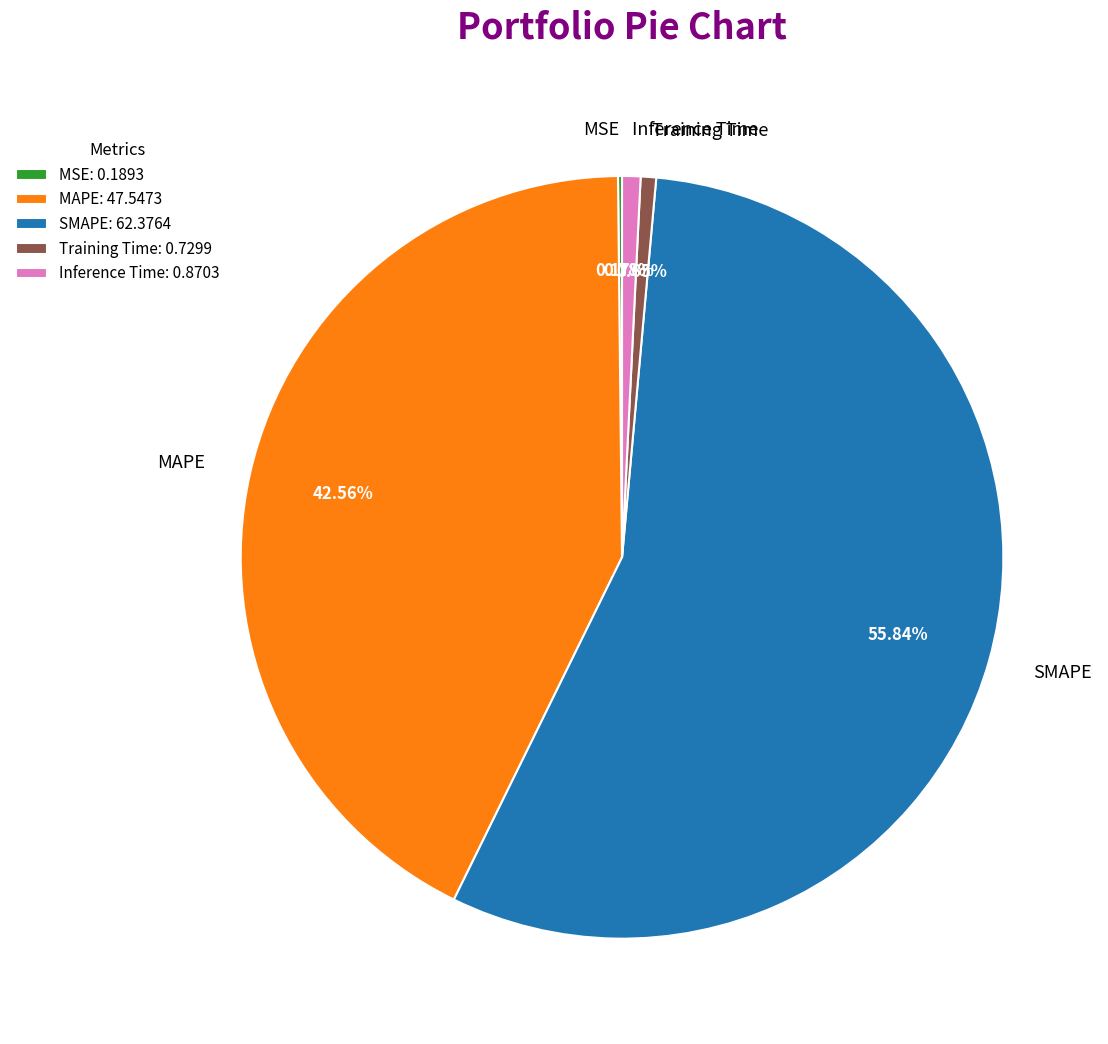

To the nearest percent, what portion does Inference Time represent?

1%